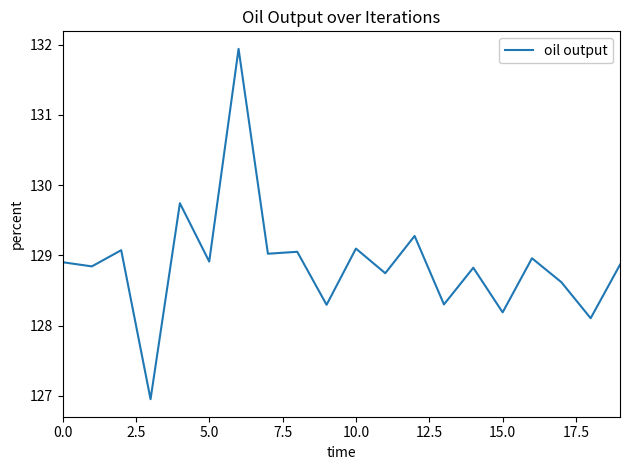

What is the difference between the maximum and minimum values?

5.0